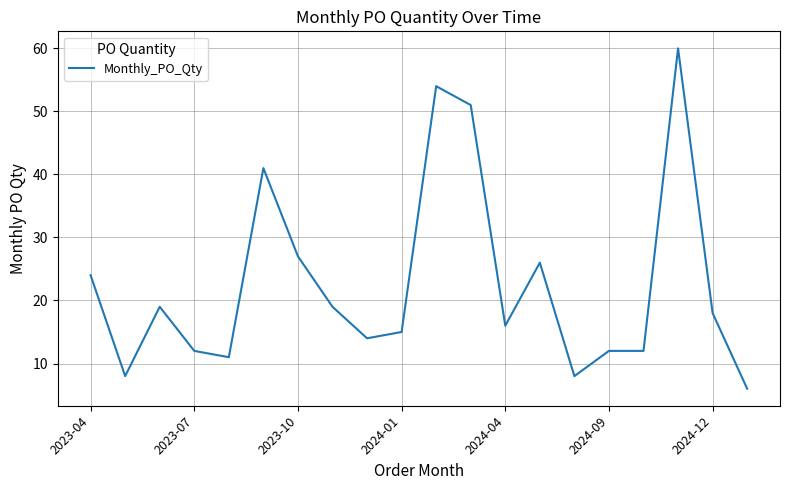

What is the smallest value displayed?

6